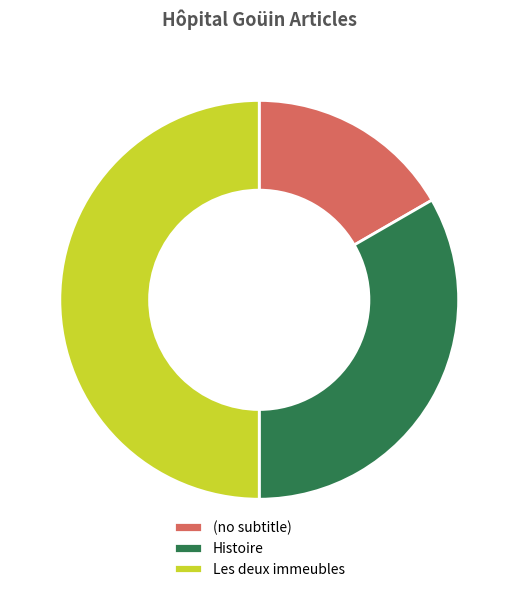

Which slice is the largest?

Les deux immeubles